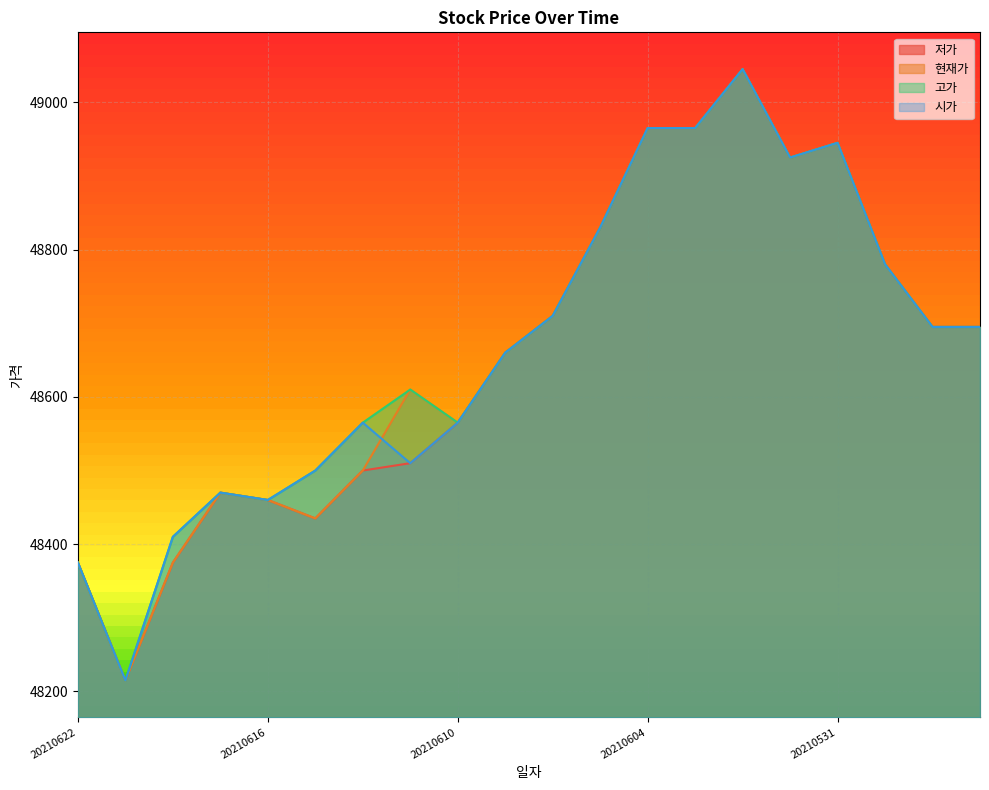

Which series changed the most between 20210608 and 20210604?

저가